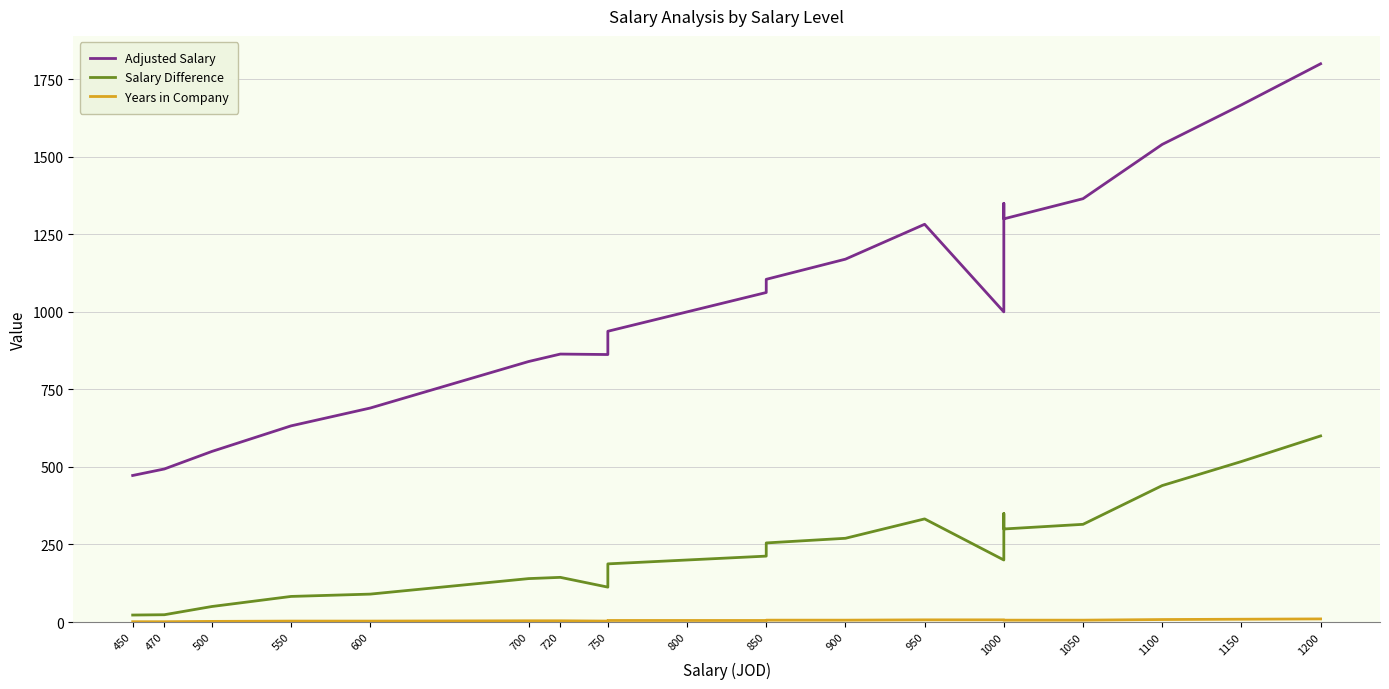

True or false: Salary Difference and Adjusted Salary intersect in this chart.

False